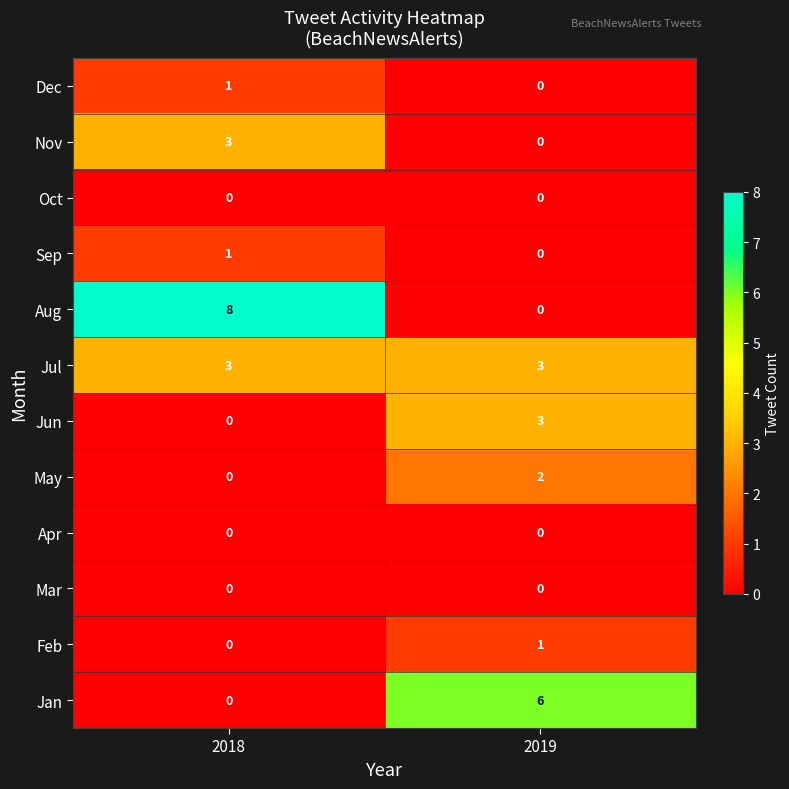

Reading right to left, what are all the values shown in this chart?

Dec: 0	1
Nov: 0	3
Oct: 0	0
Sep: 0	1
Aug: 0	8
Jul: 3	3
Jun: 3	0
May: 2	0
Apr: 0	0
Mar: 0	0
Feb: 1	0
Jan: 6	0